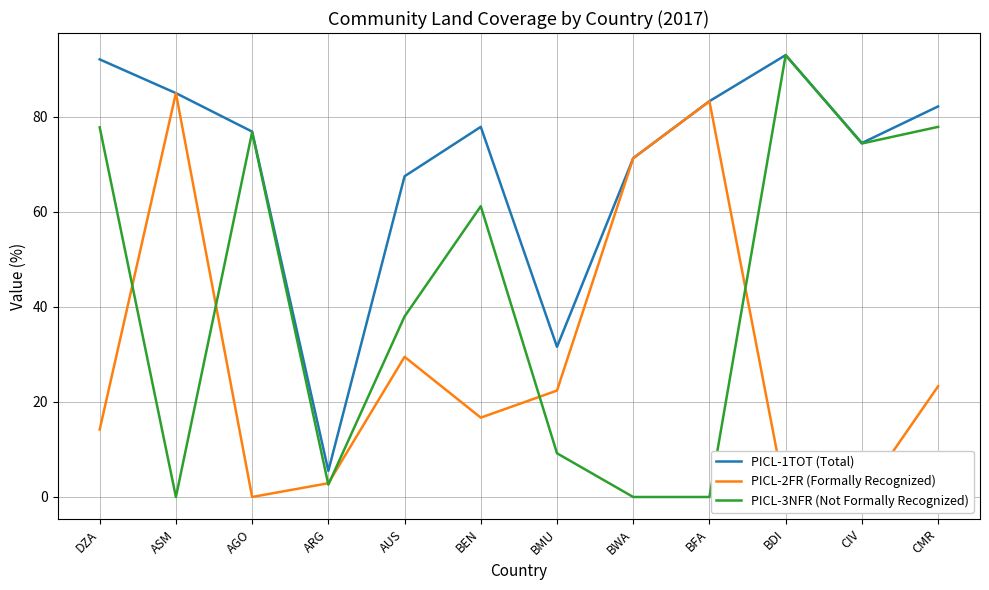

What are all the series names shown in the legend?

PICL-1TOT (Total), PICL-2FR (Formally Recognized), PICL-3NFR (Not Formally Recognized)